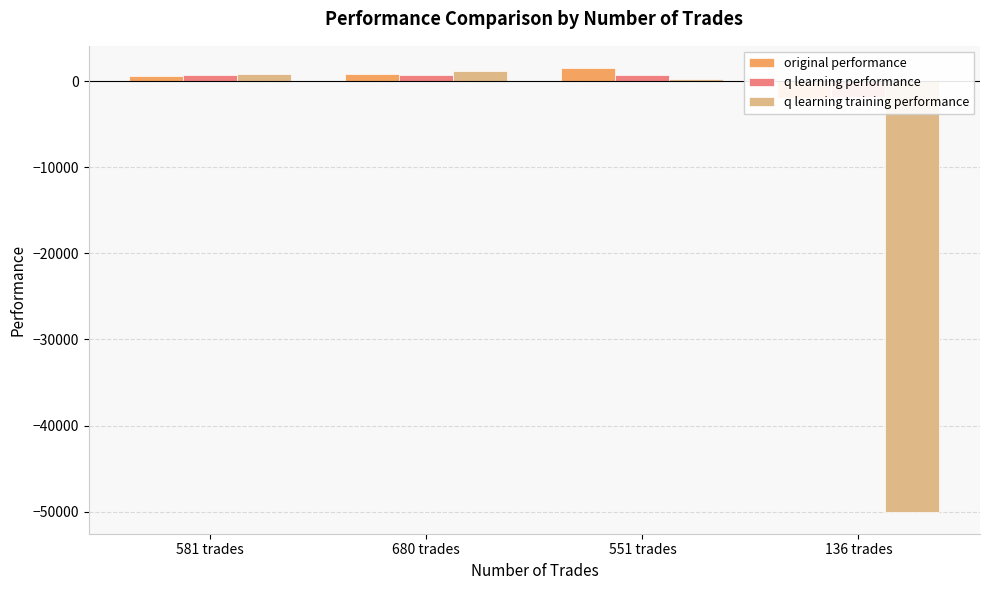

How many distinct data groups are displayed?

3